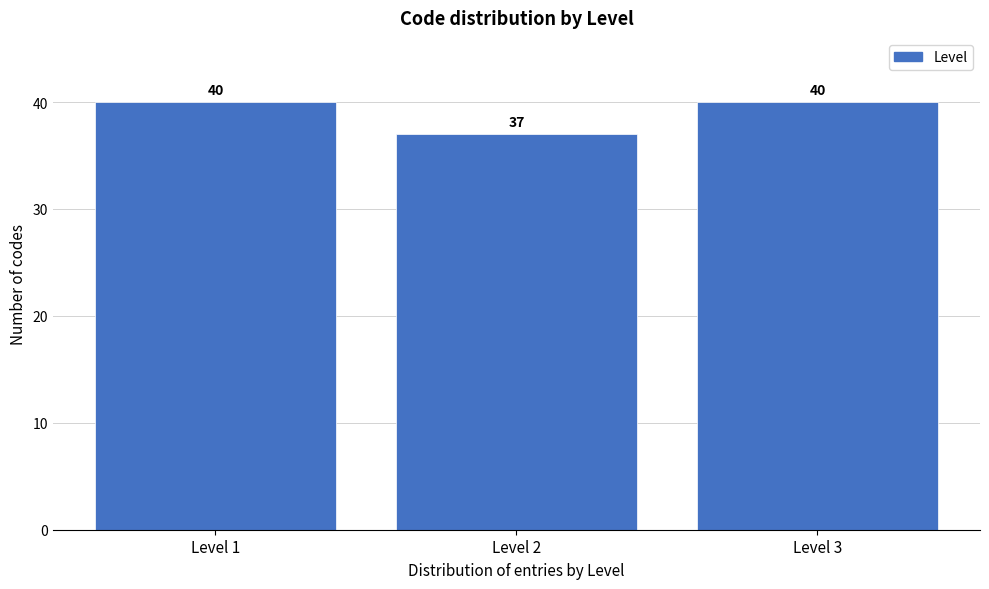

What is the height of the bar covering 0.5 to 1.5 on the x-axis?

40